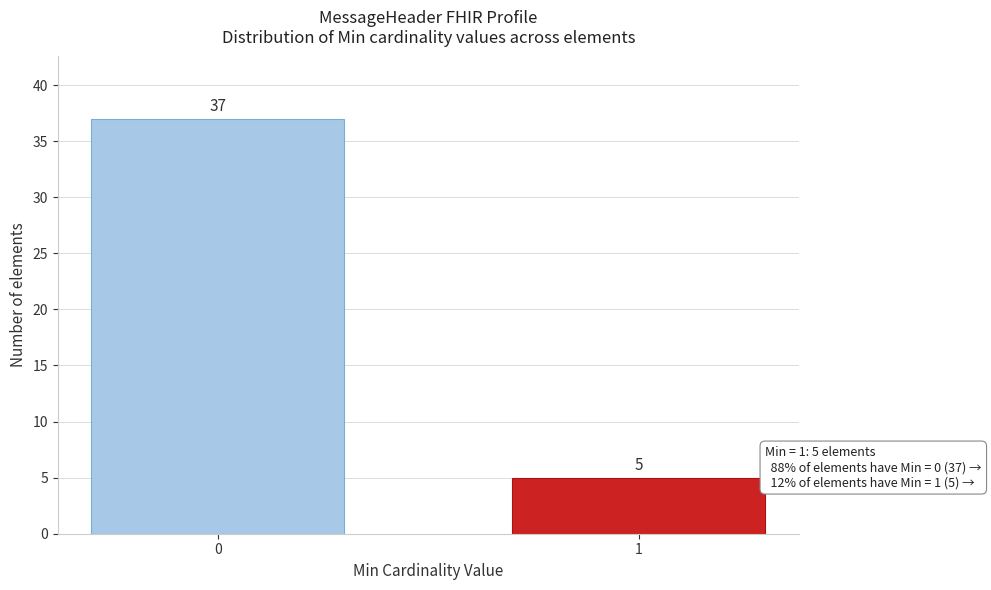

Reading left to right, list all the values displayed in this chart.

0=37	1=5